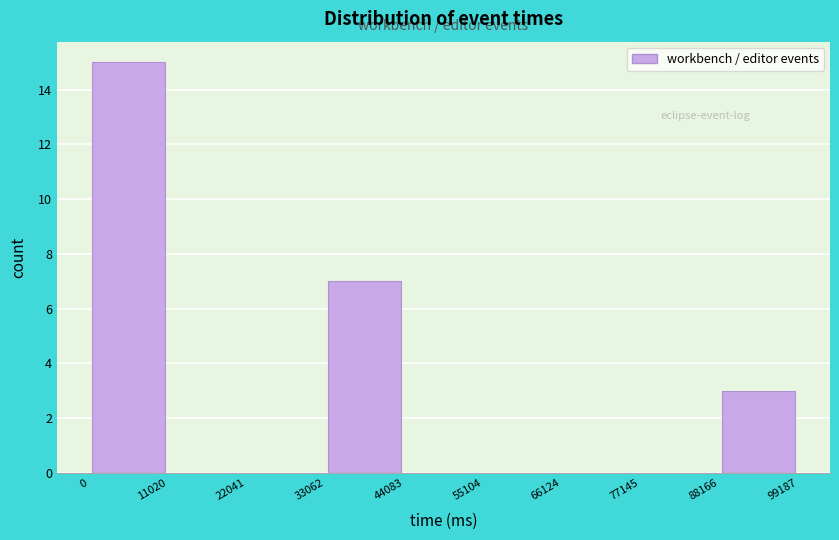

Over which range of the x-axis is the bar tallest?

0 to 11020